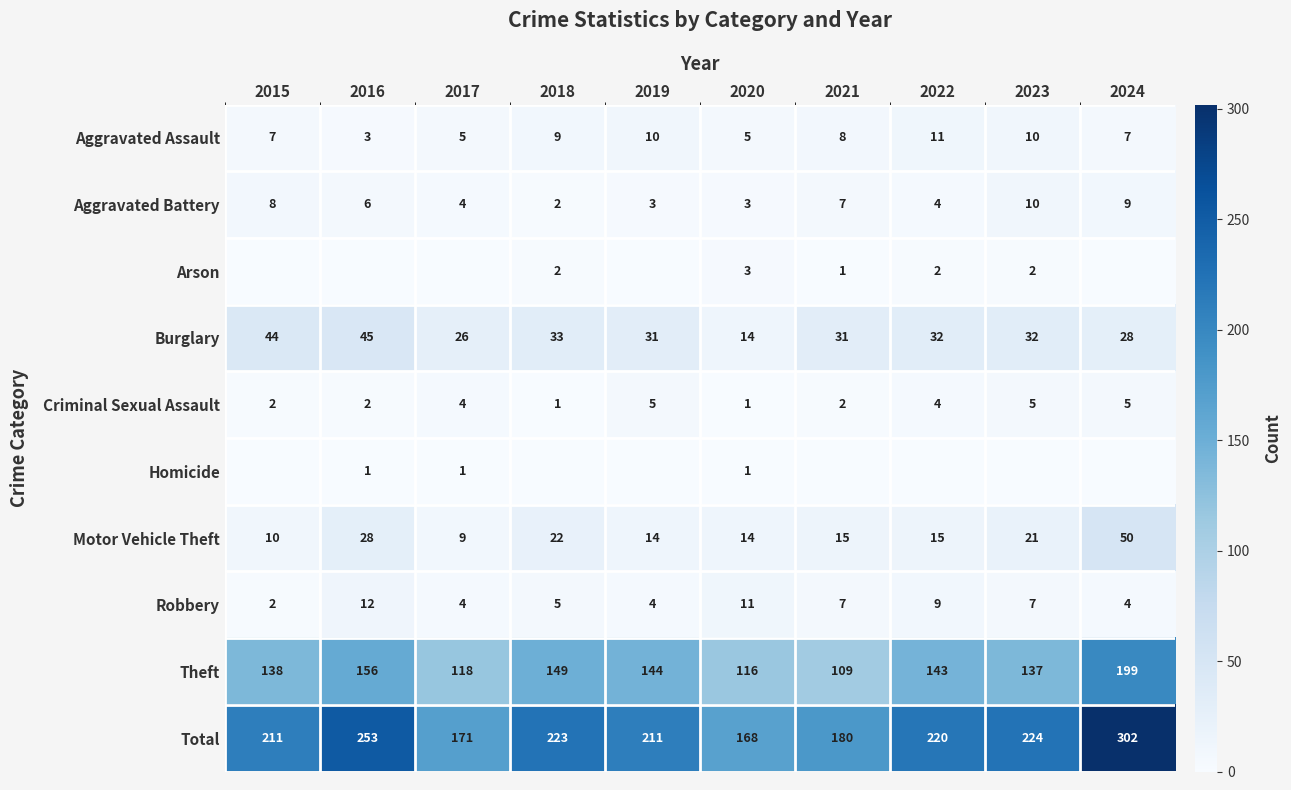

At which label does Aggravated Assault first exceed 8?

2018